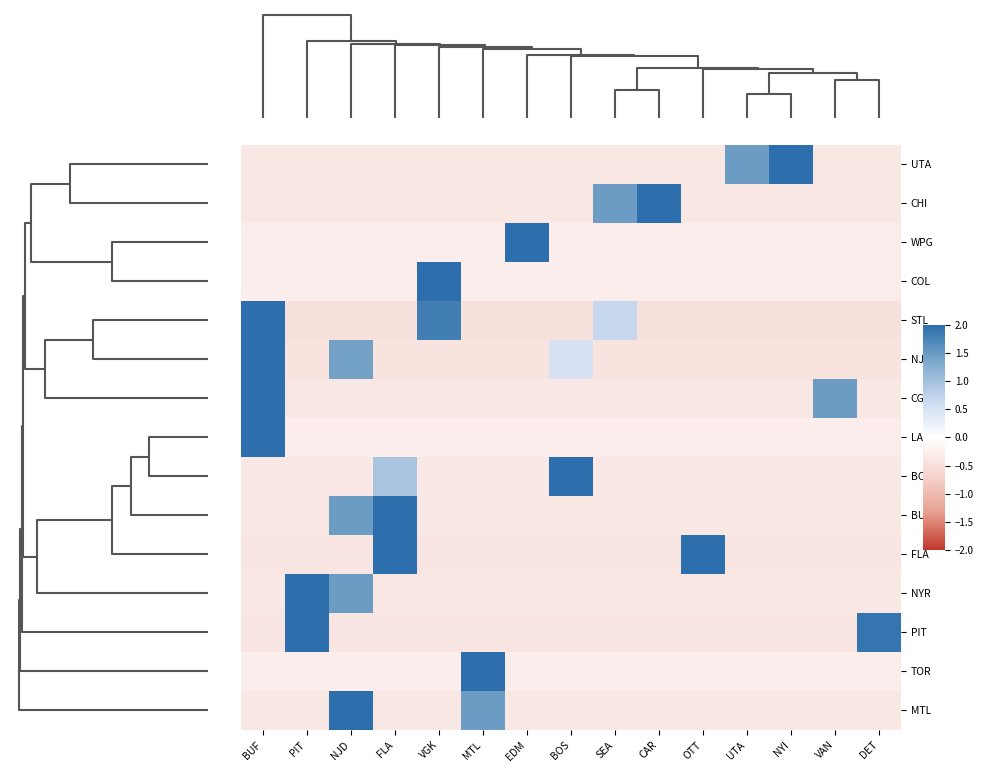

Which label corresponds to the largest value in the chart?

EDM